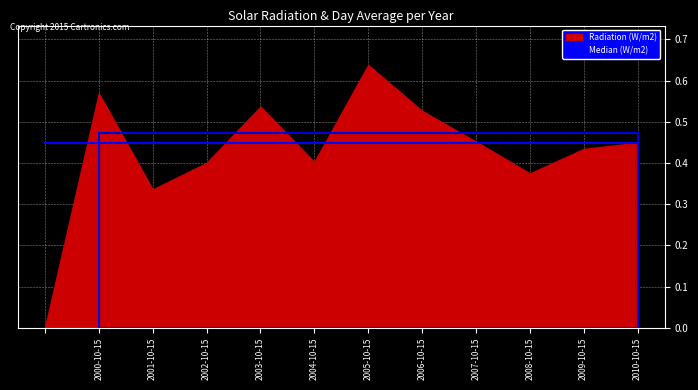

What is the difference between the values at 2000-10-15 and 2008-10-15?

0.2